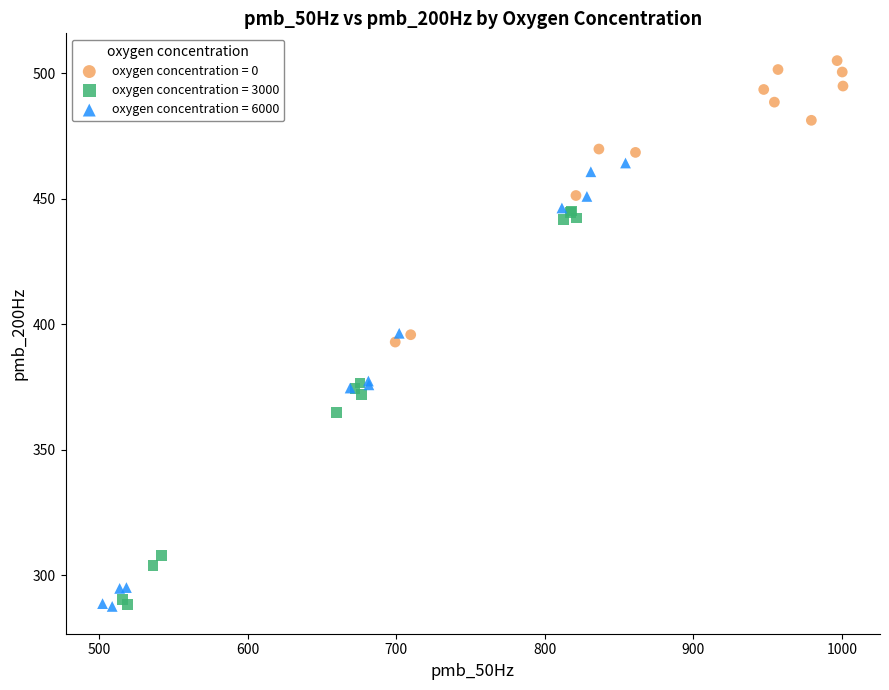

Which series has the widest spread of Y values?

oxygen concentration = 6000